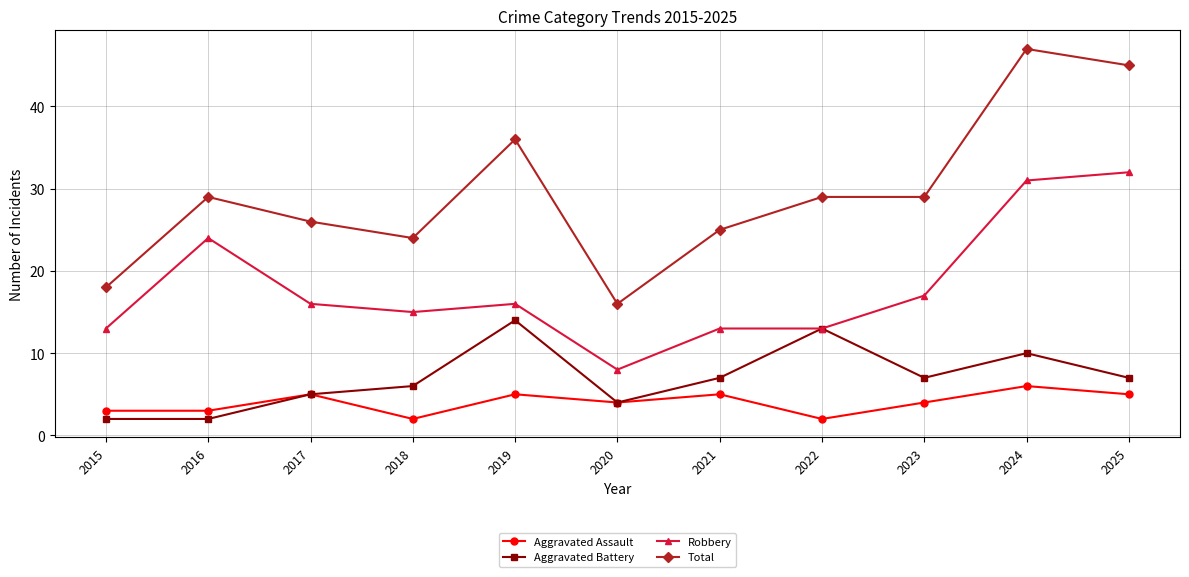

What is the difference between the highest and lowest values at 2024?

41